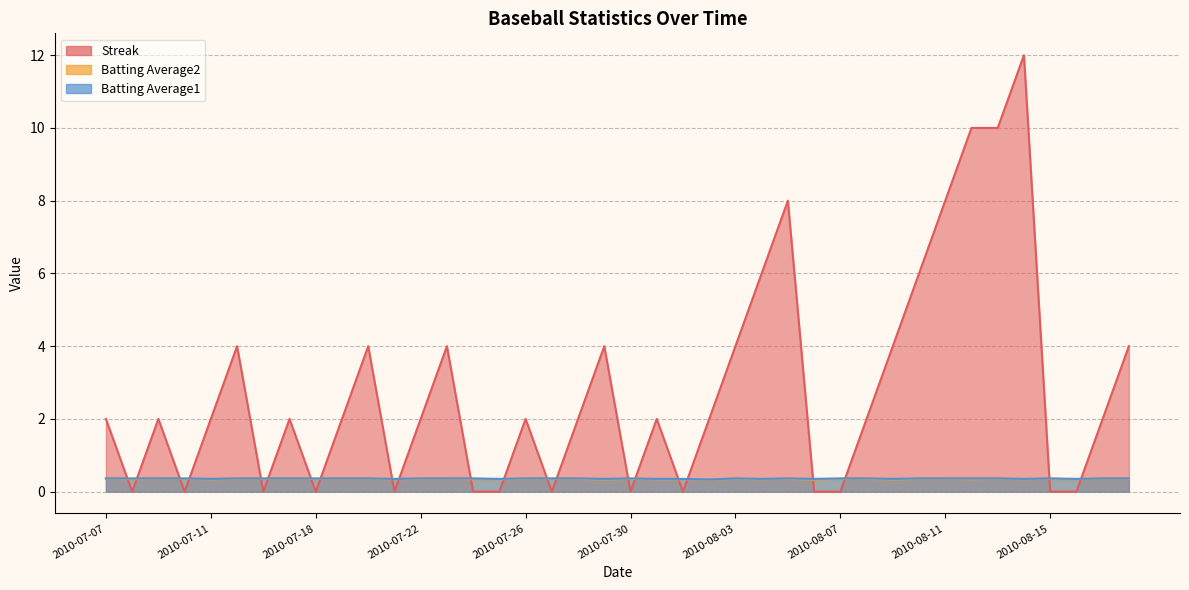

Between which two adjacent categories do Batting Average1 and Streak first intersect?

2010-07-07 and 2010-07-08